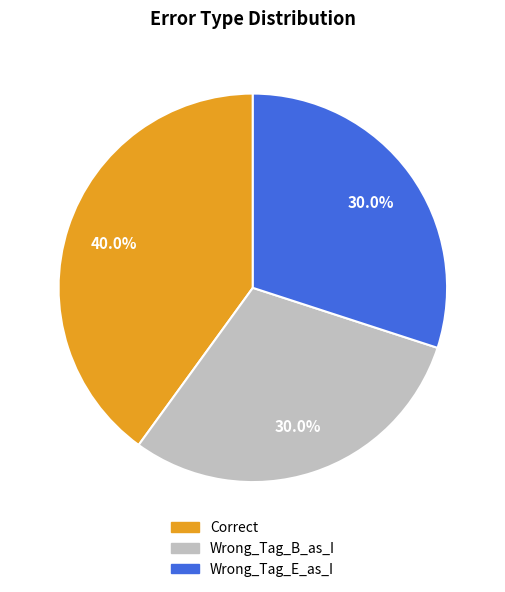

What is the total percentage of Wrong_Tag_B_as_I and Wrong_Tag_E_as_I?

60.0%